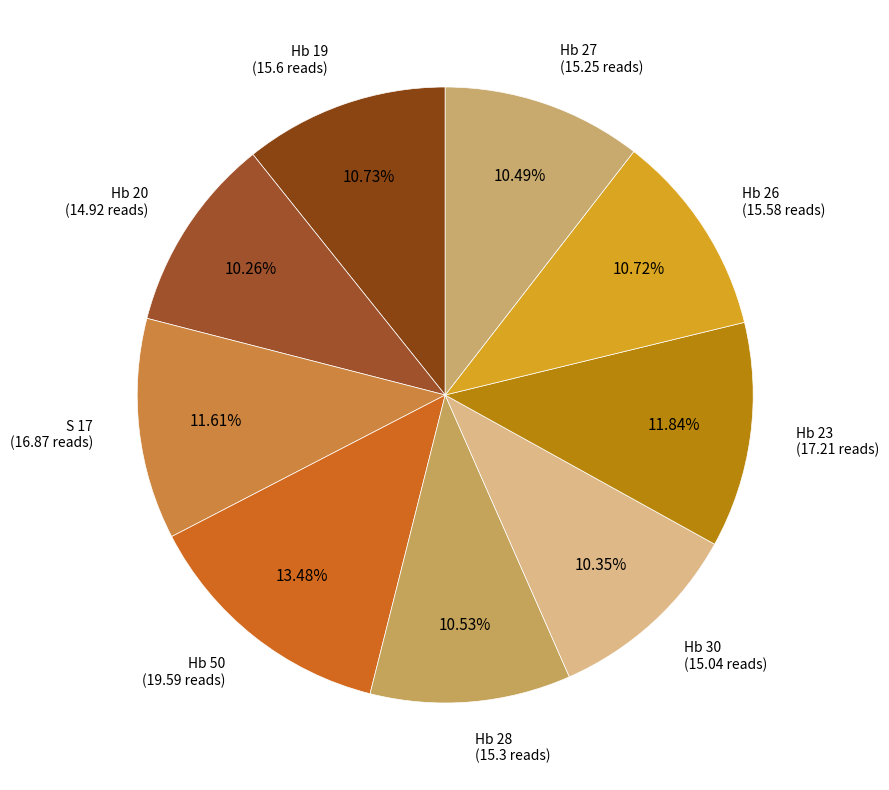

How many slices are in this pie chart?

9